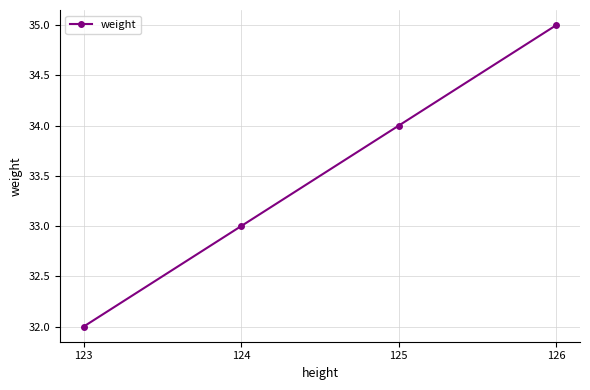

How many data points does each series have?

4